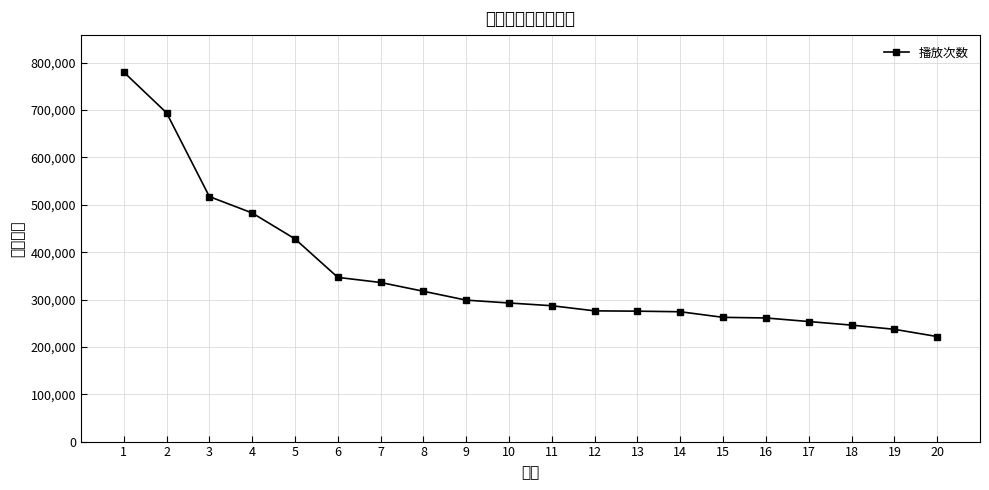

Does the chart have visible grid lines?

Yes